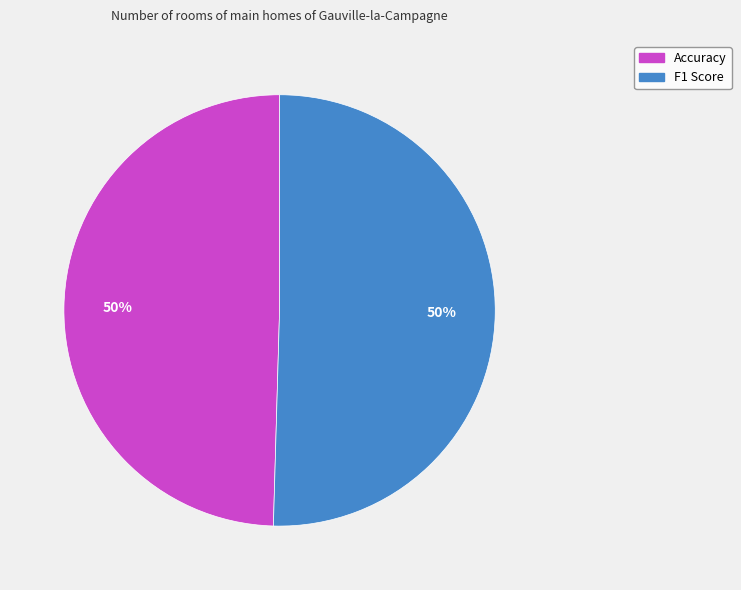

To the nearest percent, what portion does F1 Score represent?

50%